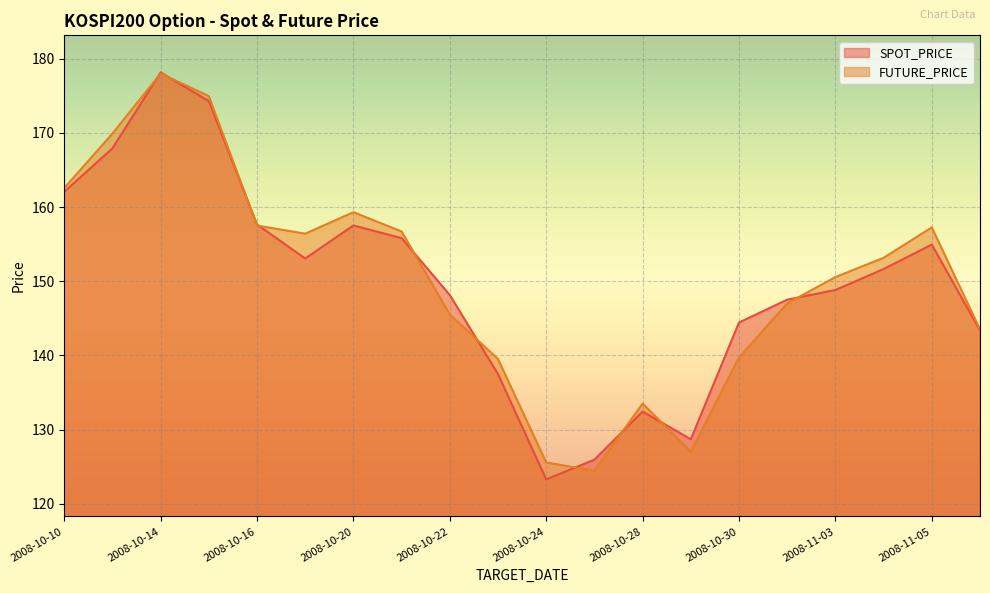

Reading left to right, extract all data points from this chart.

SPOT_PRICE: 2008-10-10=162.1	2008-10-13=167.9	2008-10-14=178.2	2008-10-15=174.3	2008-10-16=157.6	2008-10-17=153.1	2008-10-20=157.5	2008-10-21=155.8	2008-10-22=148.1	2008-10-23=137.5	2008-10-24=123.3	2008-10-27=125.9	2008-10-28=132.4	2008-10-29=128.7	2008-10-30=144.4	2008-10-31=147.5	2008-11-03=148.8	2008-11-04=151.6	2008-11-05=154.9	2008-11-06=143.4
FUTURE_PRICE: 2008-10-10=162.6	2008-10-13=169.9	2008-10-14=178.0	2008-10-15=174.9	2008-10-16=157.5	2008-10-17=156.4	2008-10-20=159.3	2008-10-21=156.7	2008-10-22=145.5	2008-10-23=139.5	2008-10-24=125.5	2008-10-27=124.5	2008-10-28=133.5	2008-10-29=127.0	2008-10-30=139.7	2008-10-31=147.0	2008-11-03=150.6	2008-11-04=153.2	2008-11-05=157.2	2008-11-06=143.5